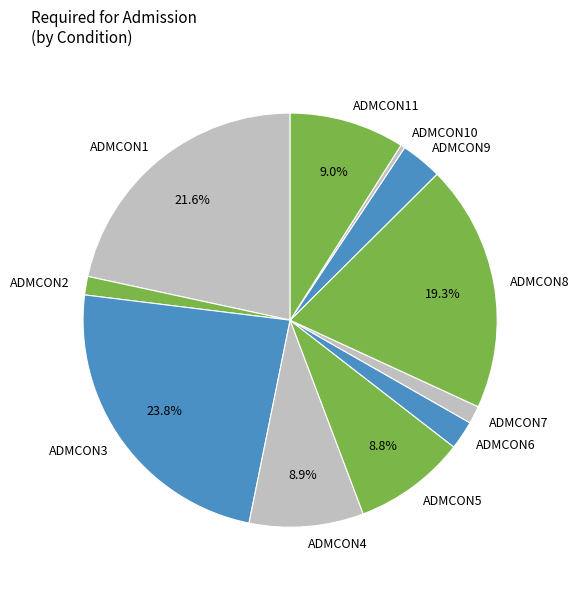

How many slices are in this pie chart?

11